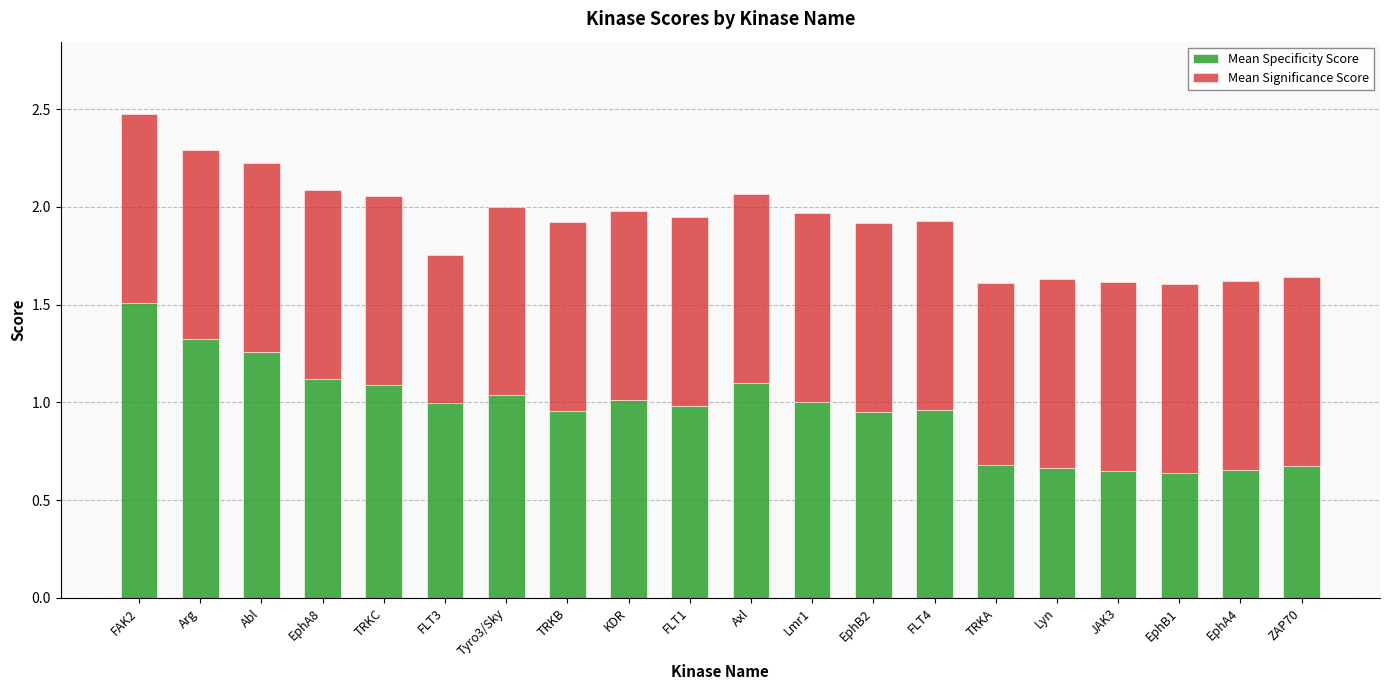

At which category is the sum across all series the highest?

FAK2